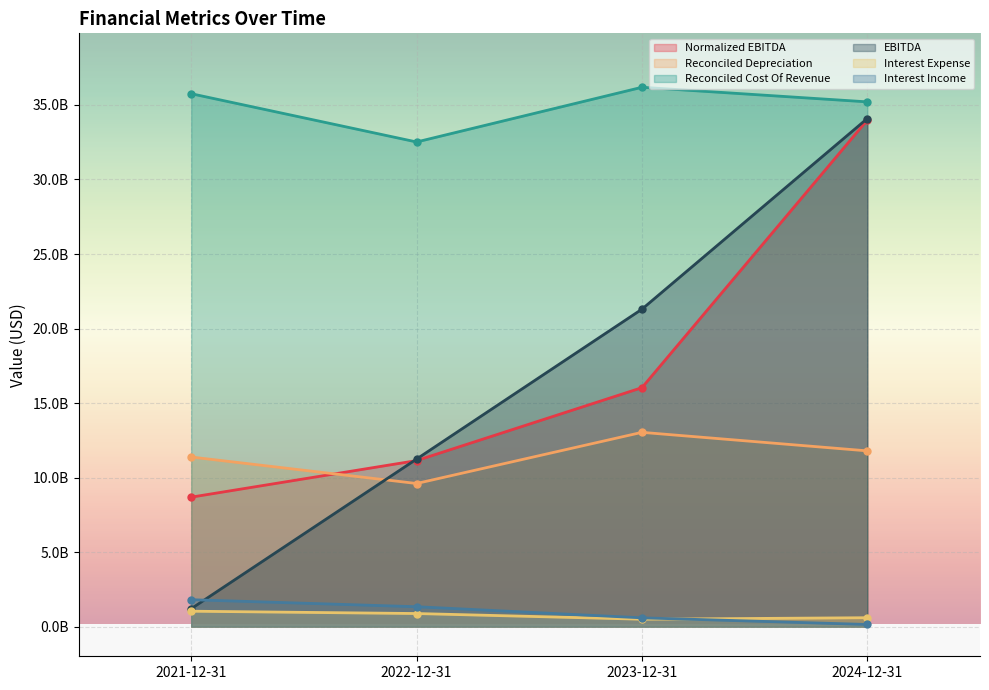

What is the label of the 2nd point from the left?

2022-12-31